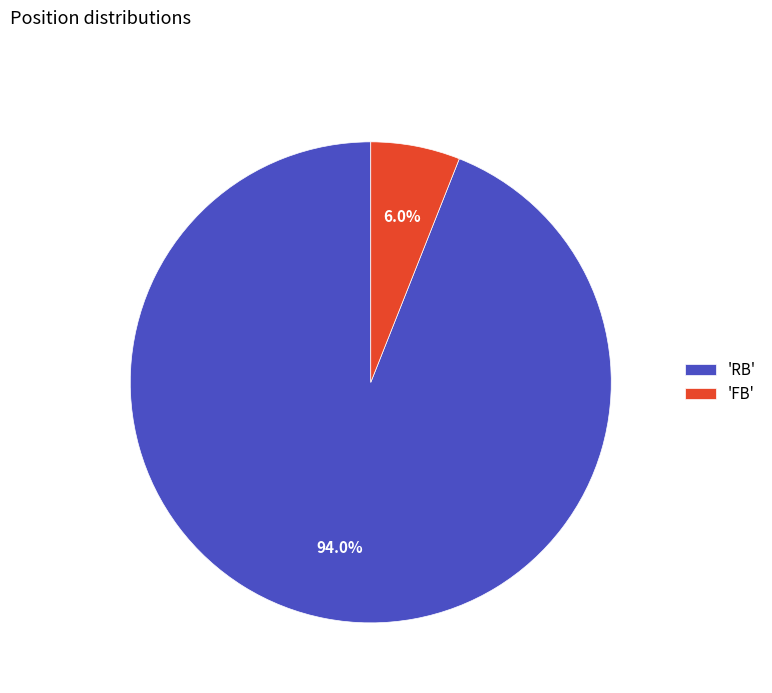

What is the largest slice in the pie chart?

'RB'